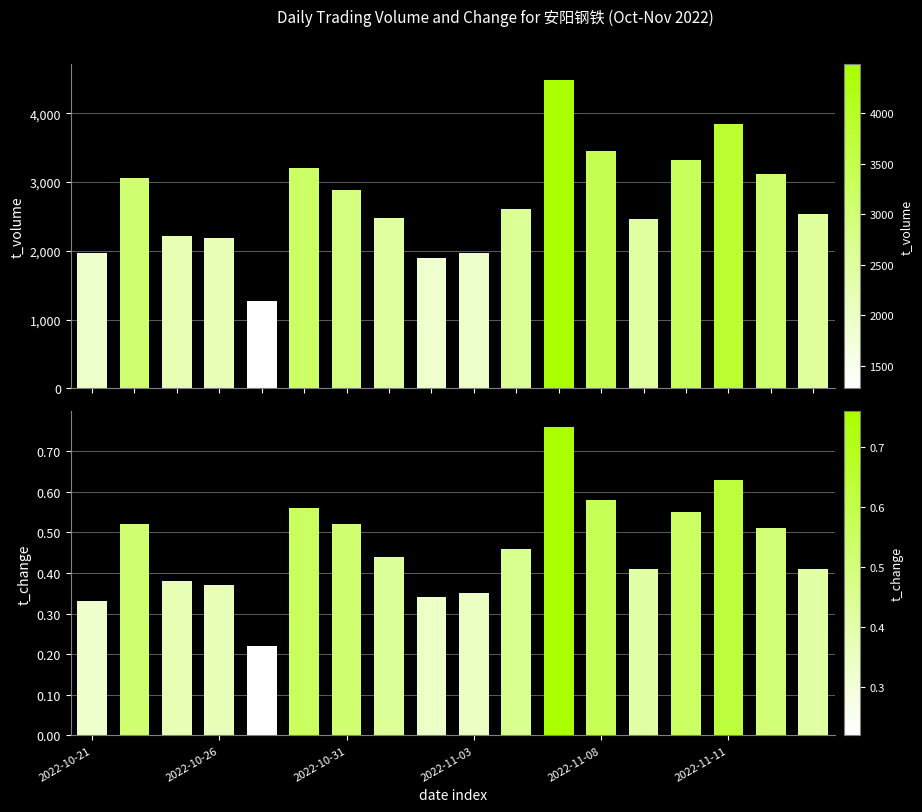

What is the sum of the t_change values at 14 and 10?

1.0